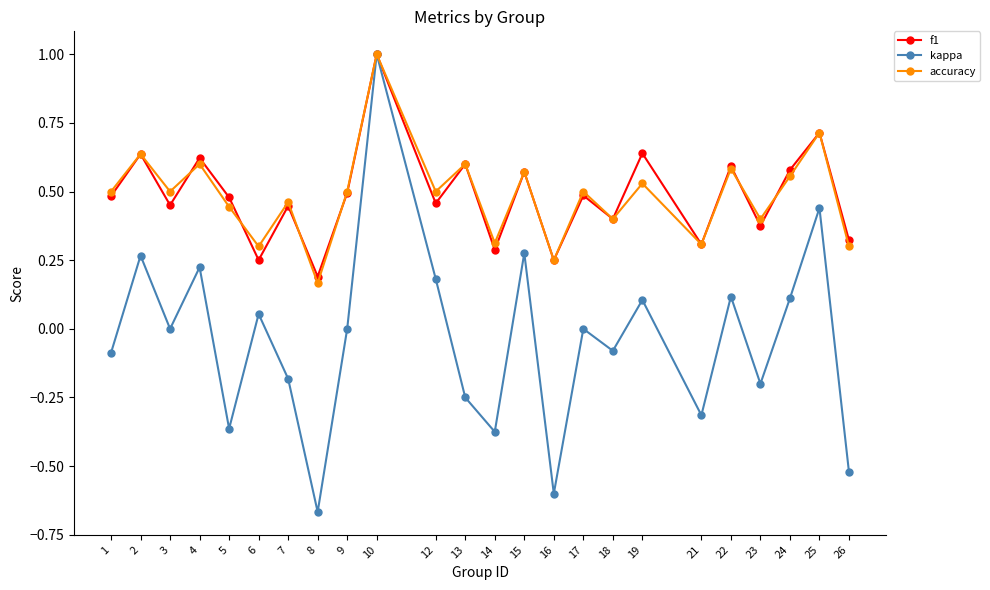

After their last crossing, which series has the higher values: f1 or accuracy?

f1